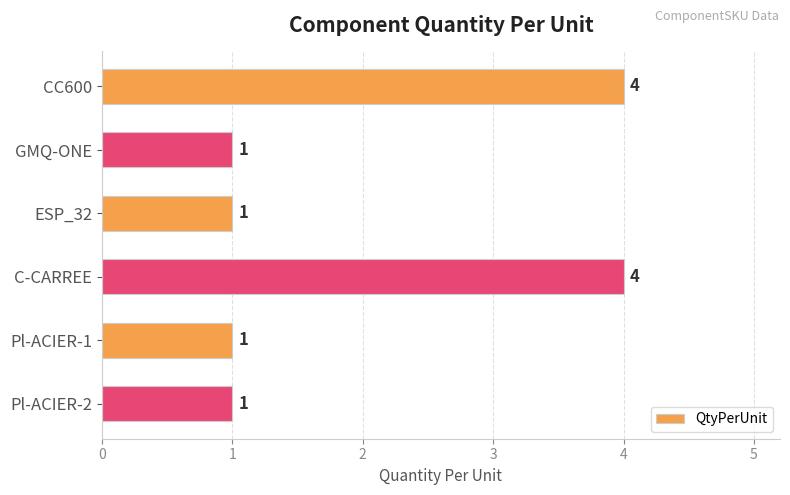

What is the greatest value displayed?

4